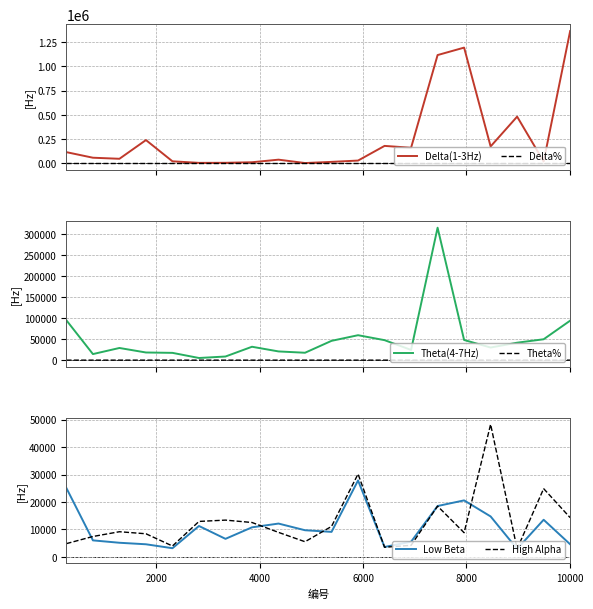

What is the minimum value for High Alpha?

2894